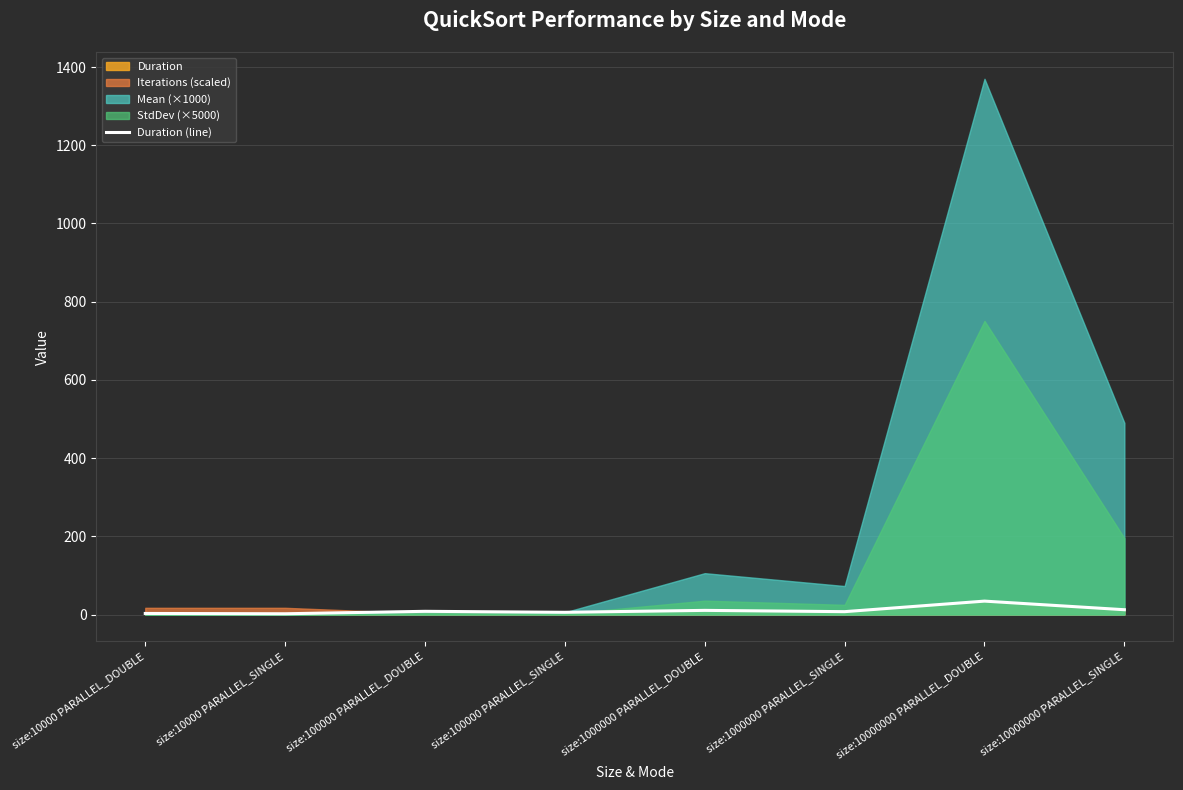

Reading right to left, extract all data points from this chart.

12.3	34.2	7.3	10.6	5.6	8.2	1.9	2.7